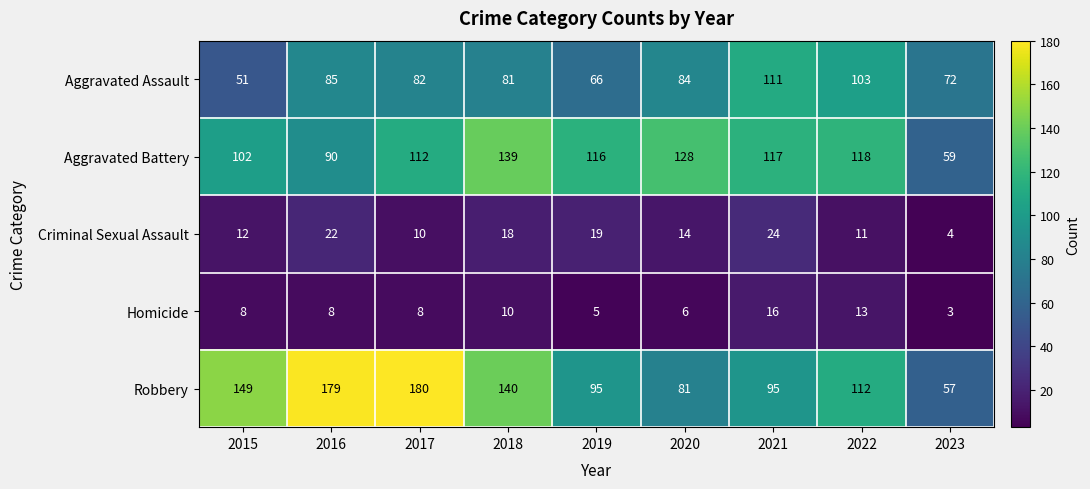

Which series changed the most between 2015 and 2020?

Robbery